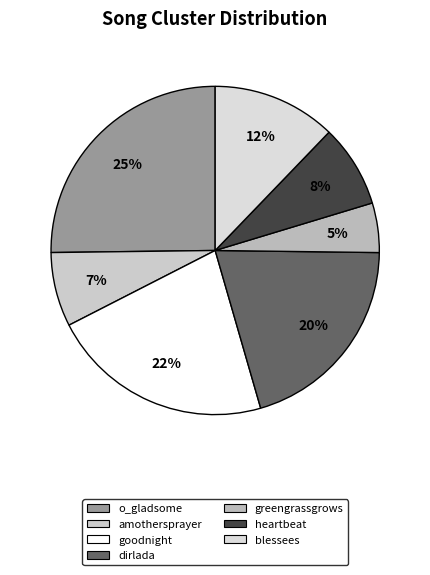

The dirlada slice represents 32% of the pie. True or false?

False